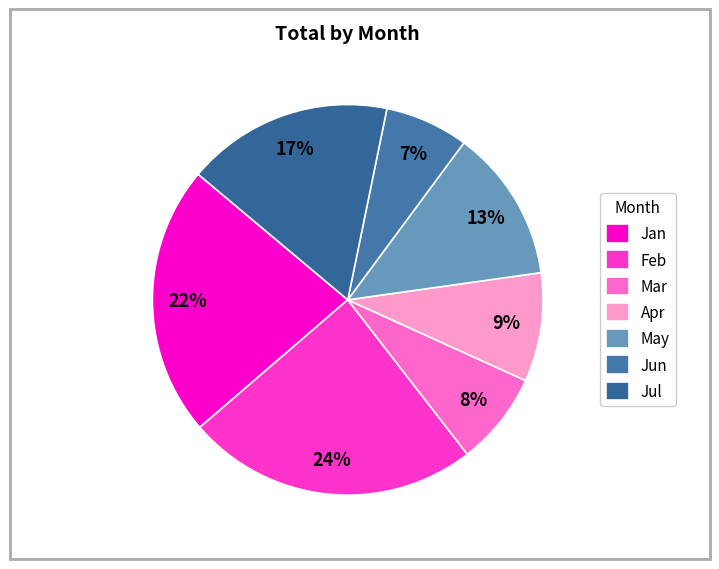

Is there a majority slice in this chart?

No